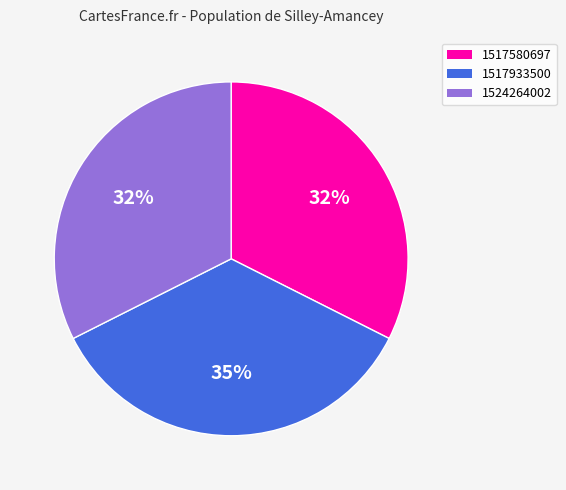

What is the largest slice in the pie chart?

1517933500